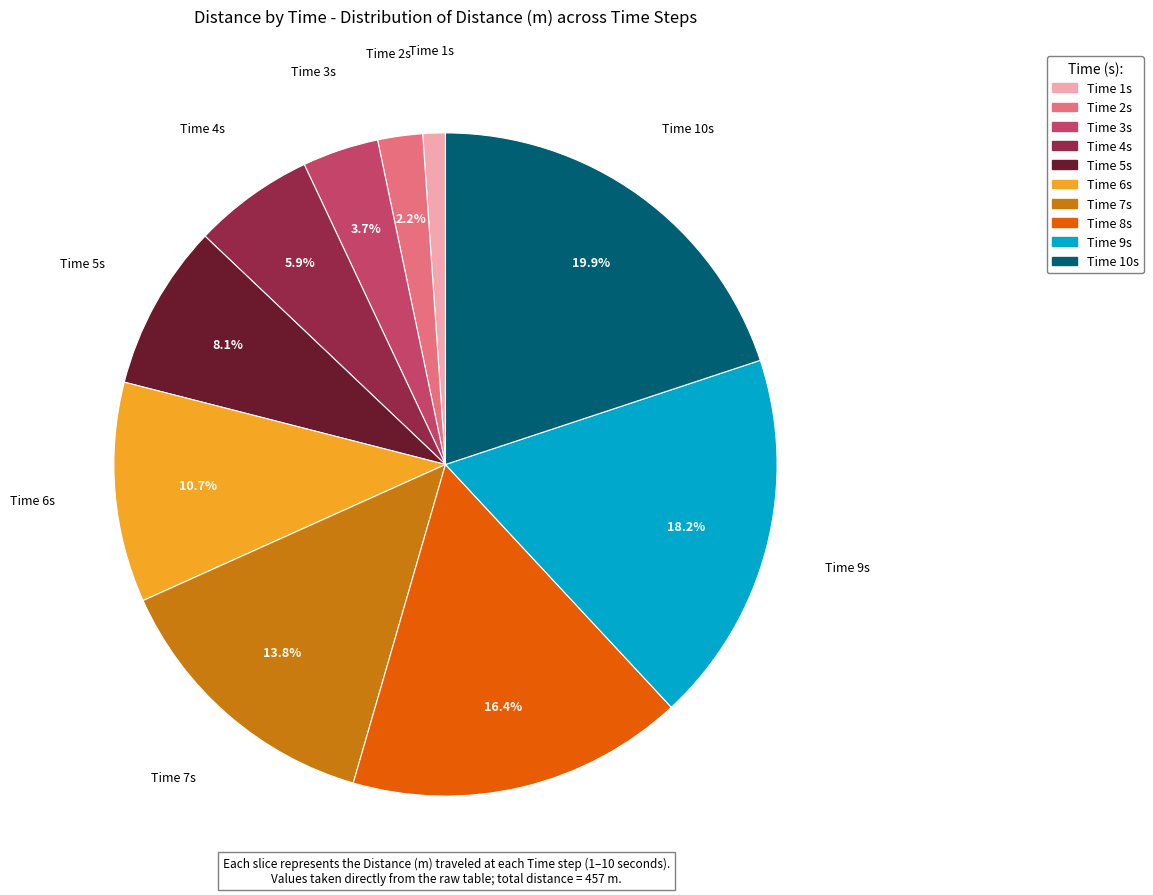

Does any single category account for the majority?

No